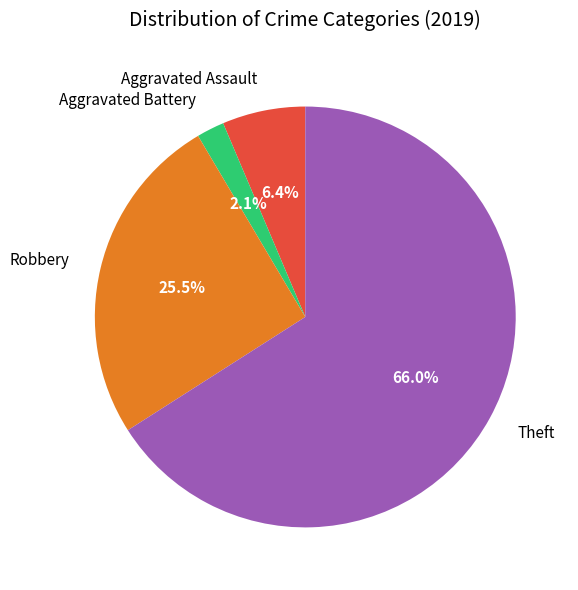

Which has a higher value, Aggravated Assault or Aggravated Battery?

Aggravated Assault